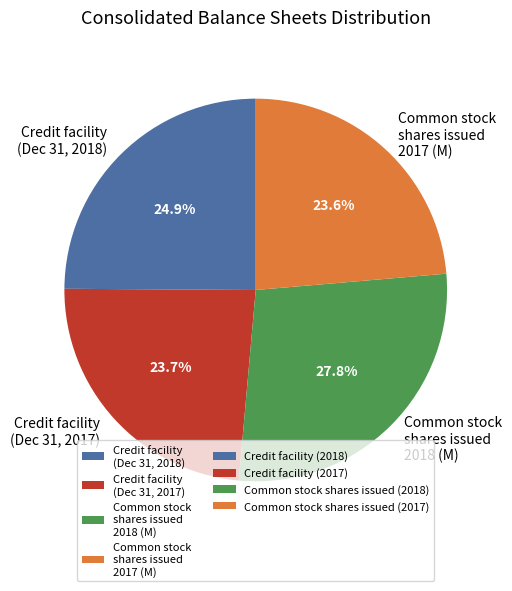

What is the largest slice in the pie chart?

Common stock shares issued 2018 (M)